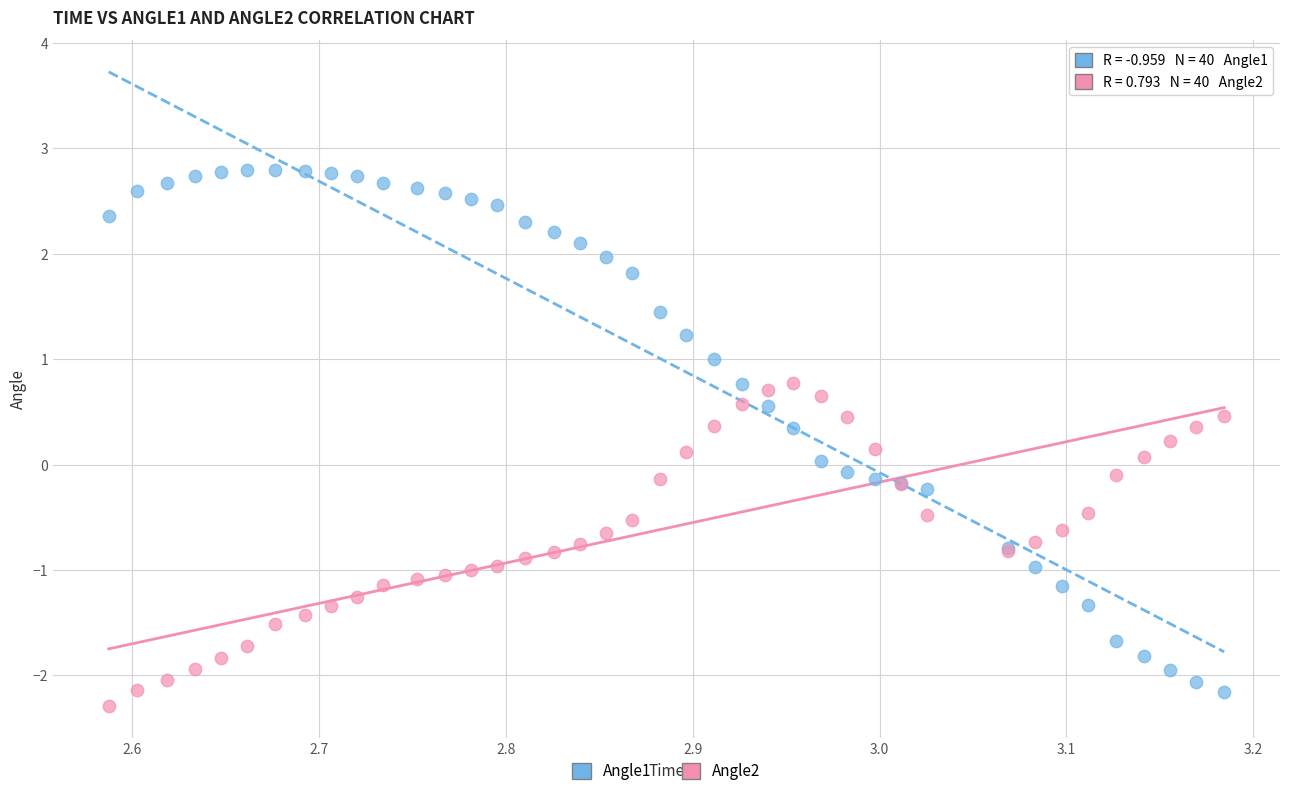

Which series has the largest Y range (max minus min)?

Angle1